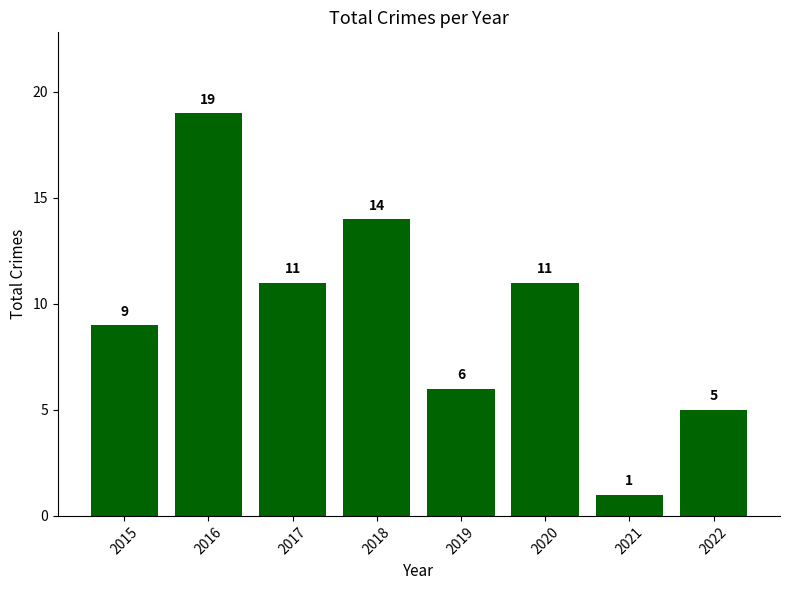

Between 2016 and 2021, which is larger?

2016